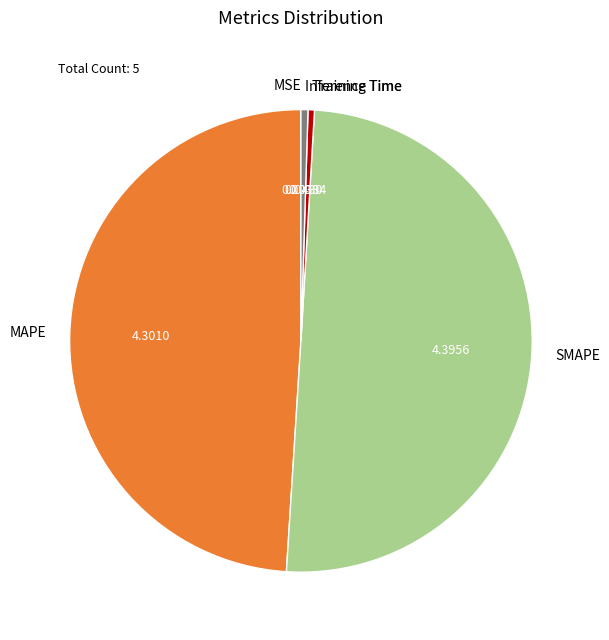

What is the largest slice in the pie chart?

SMAPE